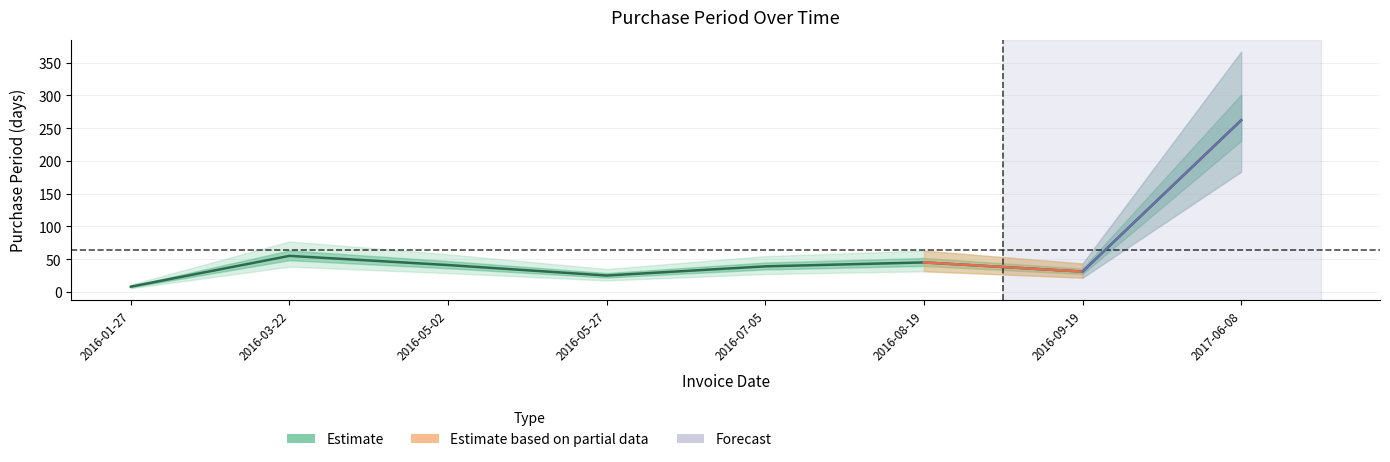

How many values are below 41?

4